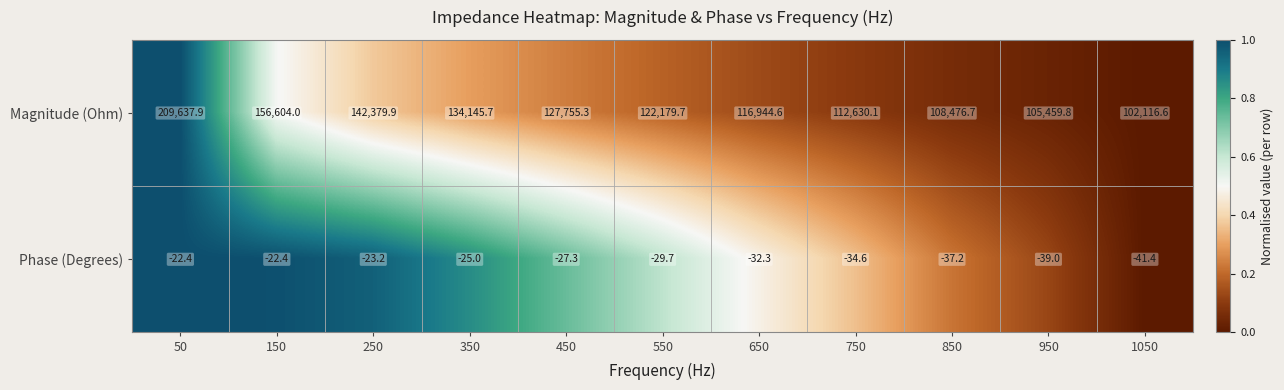

What is the difference between the highest and lowest values at 750?

112664.7